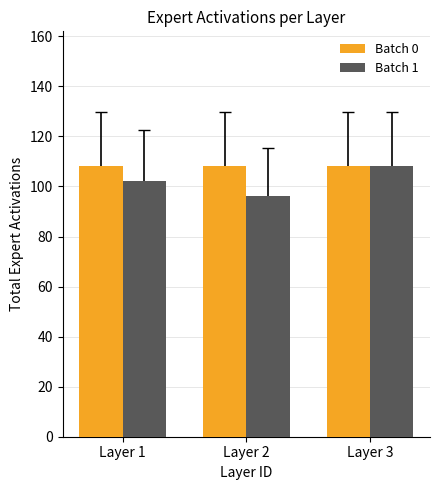

Between Layer 1 and Layer 2, which series saw the biggest shift?

Batch 1